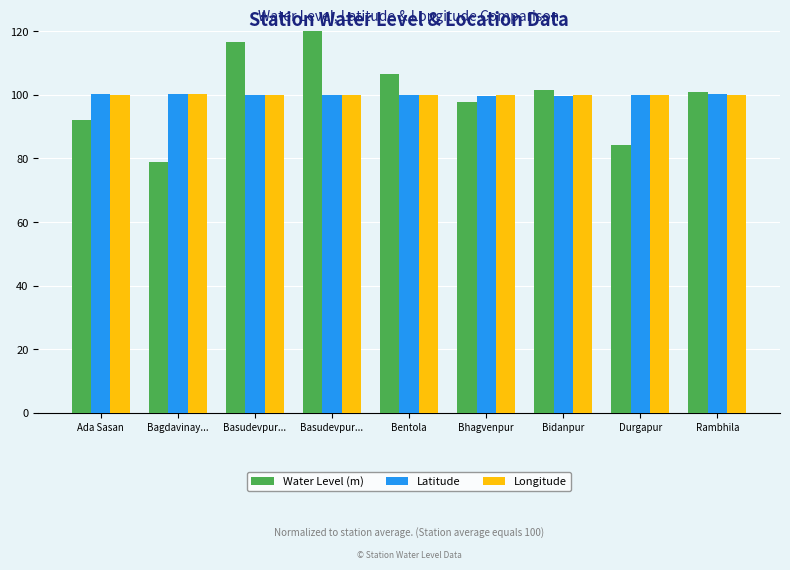

Rank the series by their maximum value, from highest to lowest.

Water Level (m), Latitude, Longitude